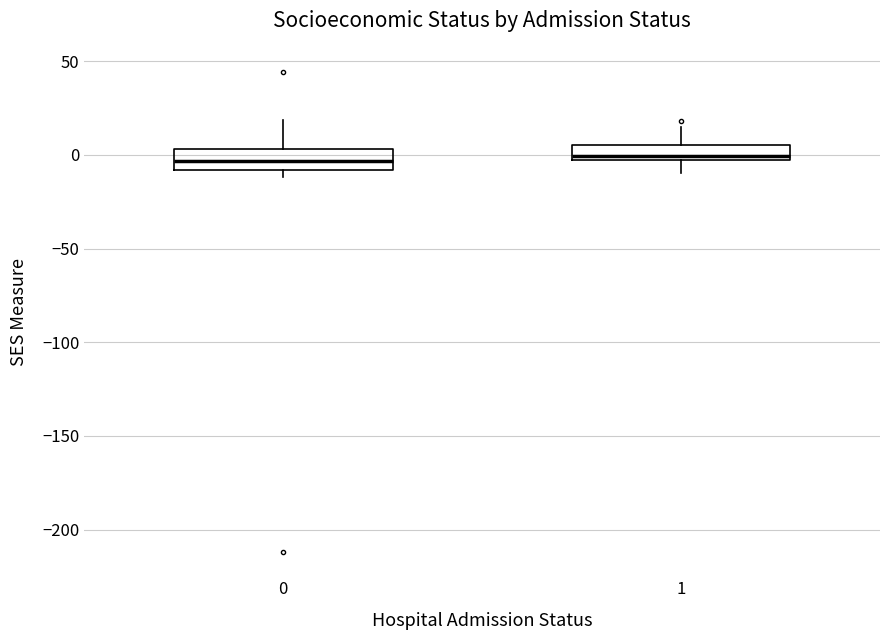

Where is the lower edge of the box at x = 1 on the y-axis? The values are not printed on the chart, so give them approximately, as read against the axis.

-5